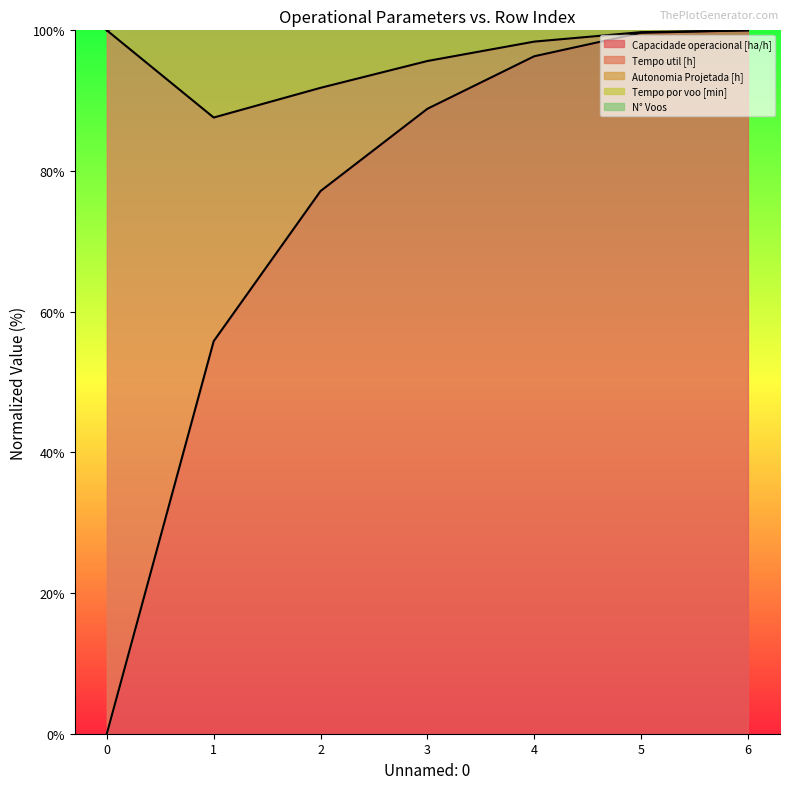

True or false: Tempo por voo [min] and Autonomia Projetada [h] cross at least once.

False